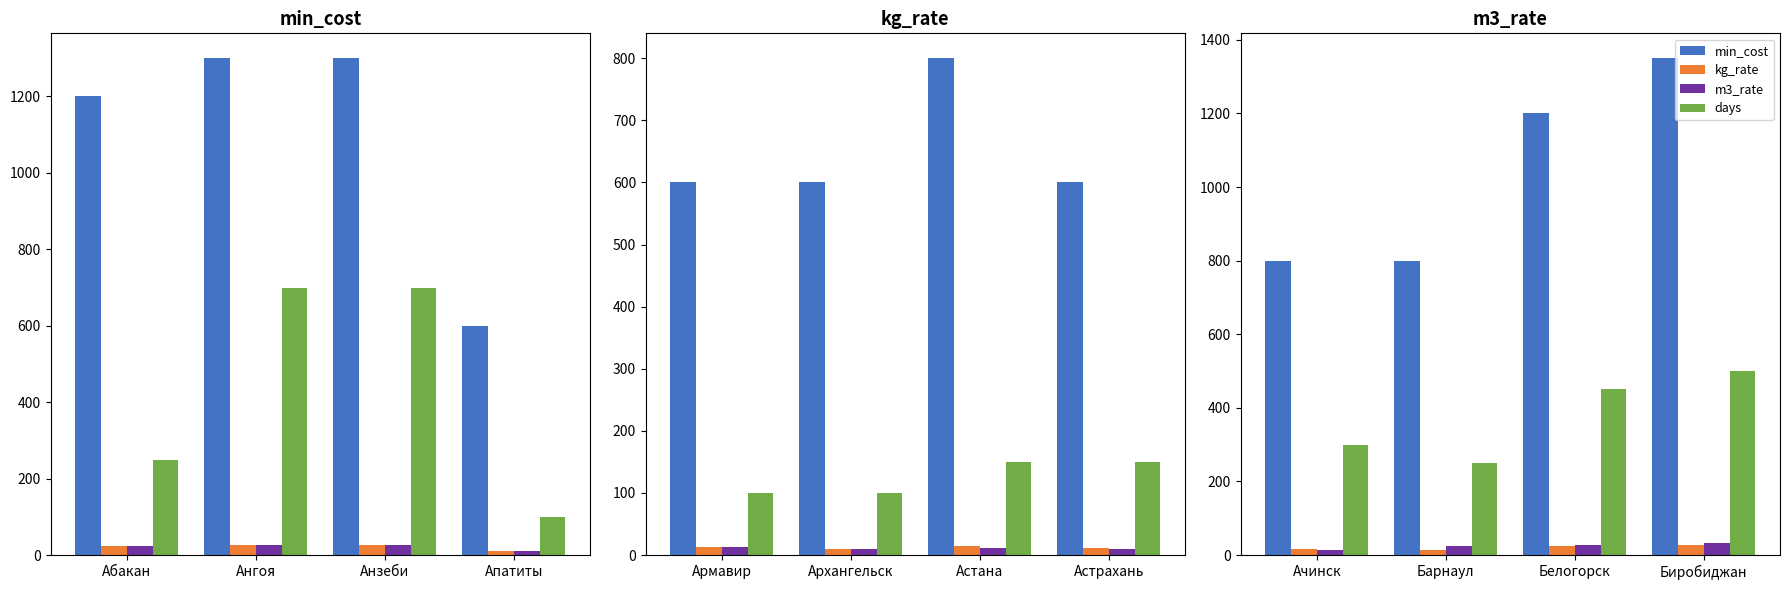

Does the chart contain any negative values?

No